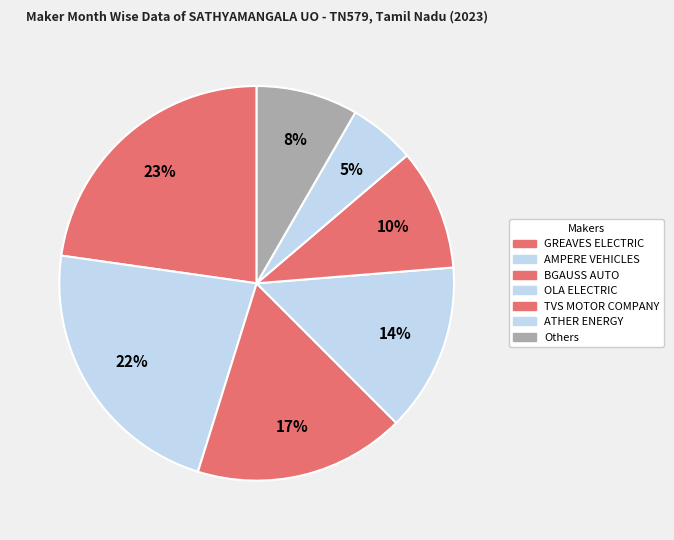

How many segments does this pie chart have?

7